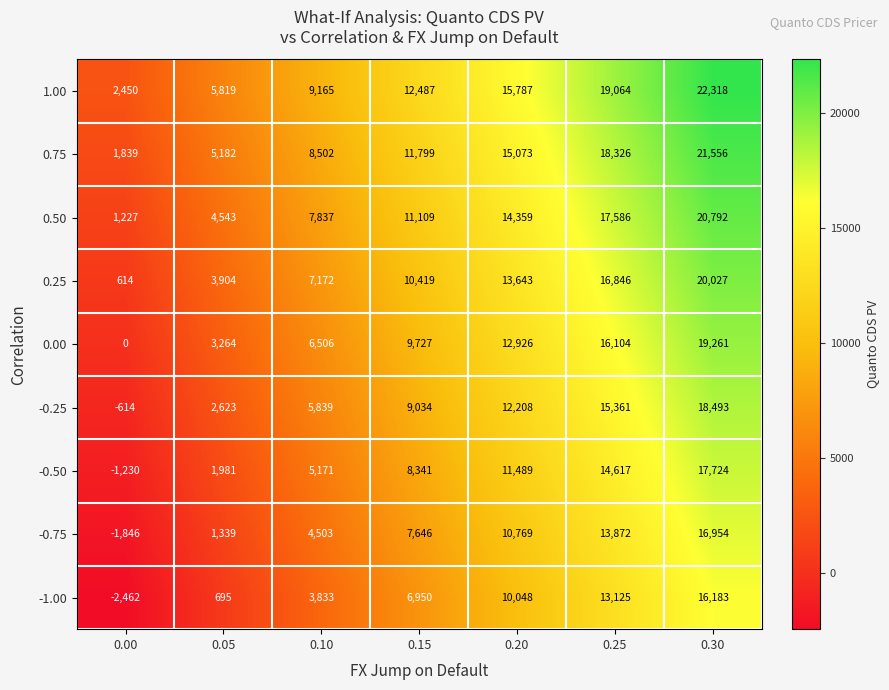

Which category has the highest value in the -0.25 series?

0.30